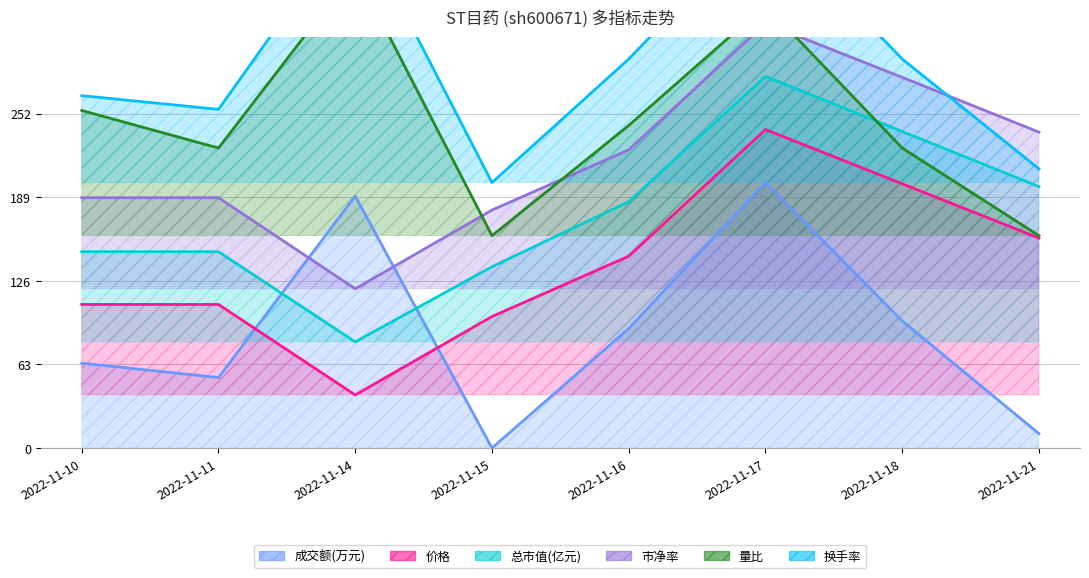

Reading right to left, what are all the values shown in this chart?

成交额(万元): 2022-11-21=10.8	2022-11-18=95.8	2022-11-17=200.0	2022-11-16=90.0	2022-11-15=0.0	2022-11-14=189.8	2022-11-11=53.1	2022-11-10=64.0
价格: 2022-11-21=158.2	2022-11-18=199.1	2022-11-17=240.0	2022-11-16=144.5	2022-11-15=99.1	2022-11-14=40.0	2022-11-11=108.2	2022-11-10=108.2
总市值(亿元): 2022-11-21=197.0	2022-11-18=238.5	2022-11-17=280.0	2022-11-16=185.7	2022-11-15=136.6	2022-11-14=80.0	2022-11-11=147.9	2022-11-10=147.9
市净率: 2022-11-21=238.0	2022-11-18=279.3	2022-11-17=320.0	2022-11-16=224.7	2022-11-15=179.3	2022-11-14=120.0	2022-11-11=188.6	2022-11-10=188.6
量比: 2022-11-21=160.0	2022-11-18=226.0	2022-11-17=333.6	2022-11-16=243.0	2022-11-15=160.0	2022-11-14=360.0	2022-11-11=226.0	2022-11-10=254.3
换手率: 2022-11-21=210.3	2022-11-18=293.1	2022-11-17=400.0	2022-11-16=293.1	2022-11-15=200.0	2022-11-14=400.0	2022-11-11=255.2	2022-11-10=265.5